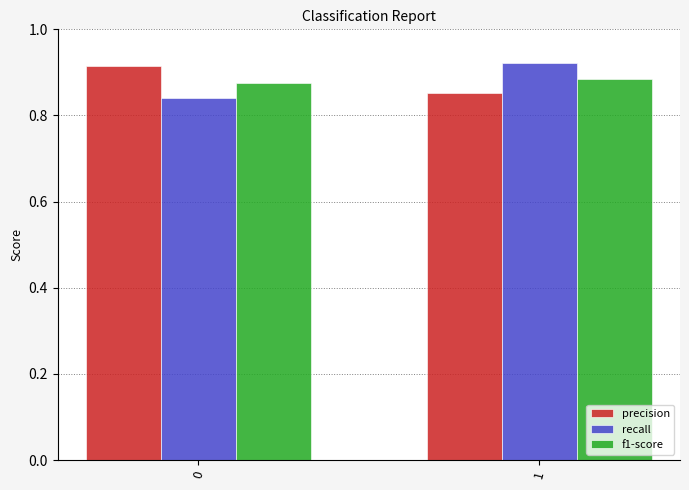

Are the bars grouped side by side (vs. stacked)?

Yes